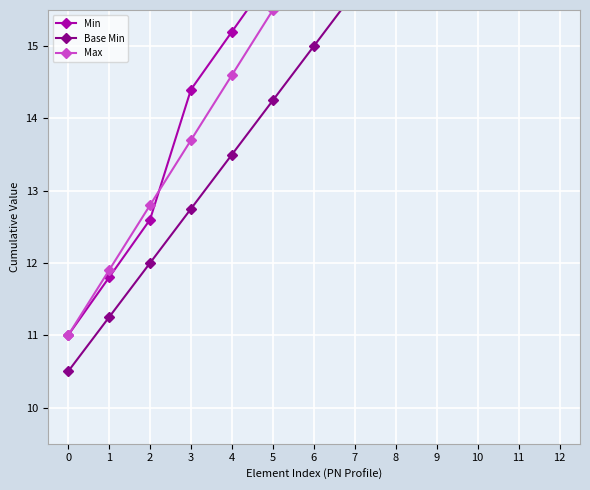

True or false: Min has a value of 17.6 at 7.

True